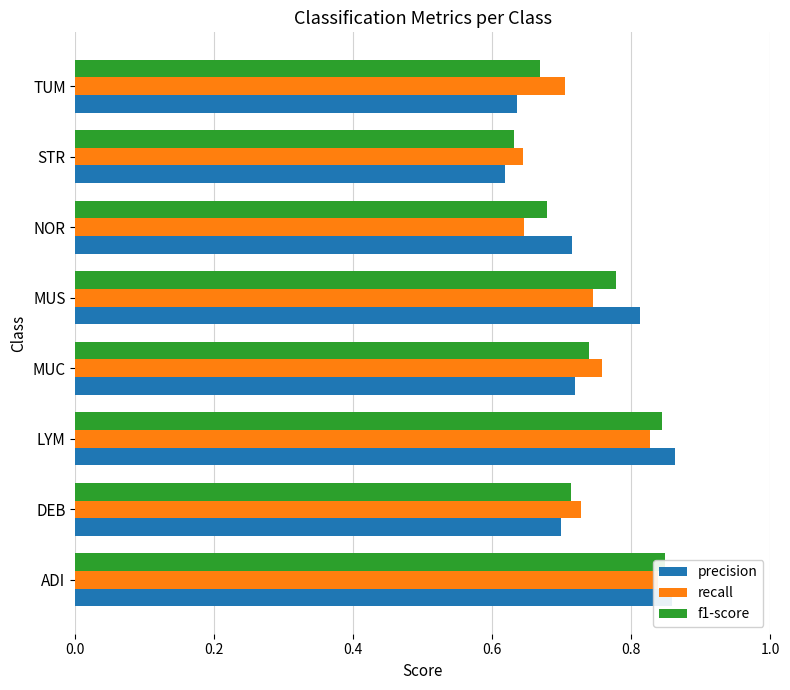

What is the difference between the maximum and second lowest values in the recall series?

0.2